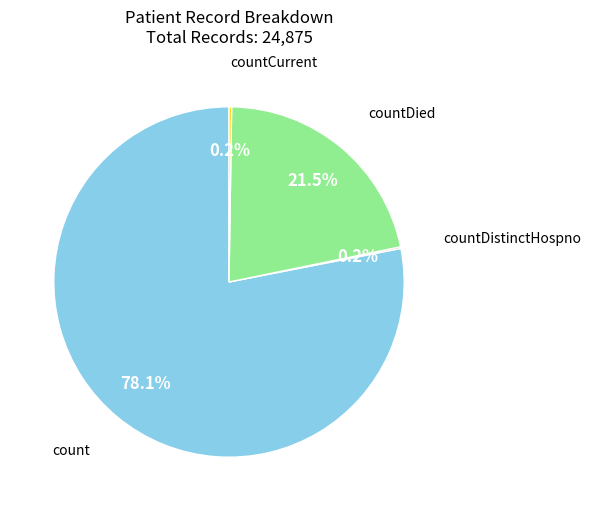

Which category has the biggest portion of the pie?

count